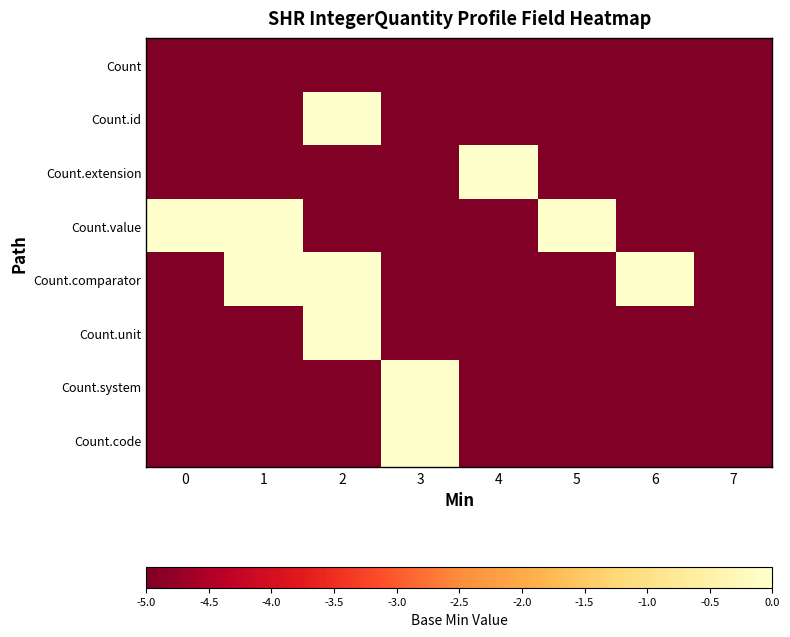

Between 7 and 1, which is larger?

7